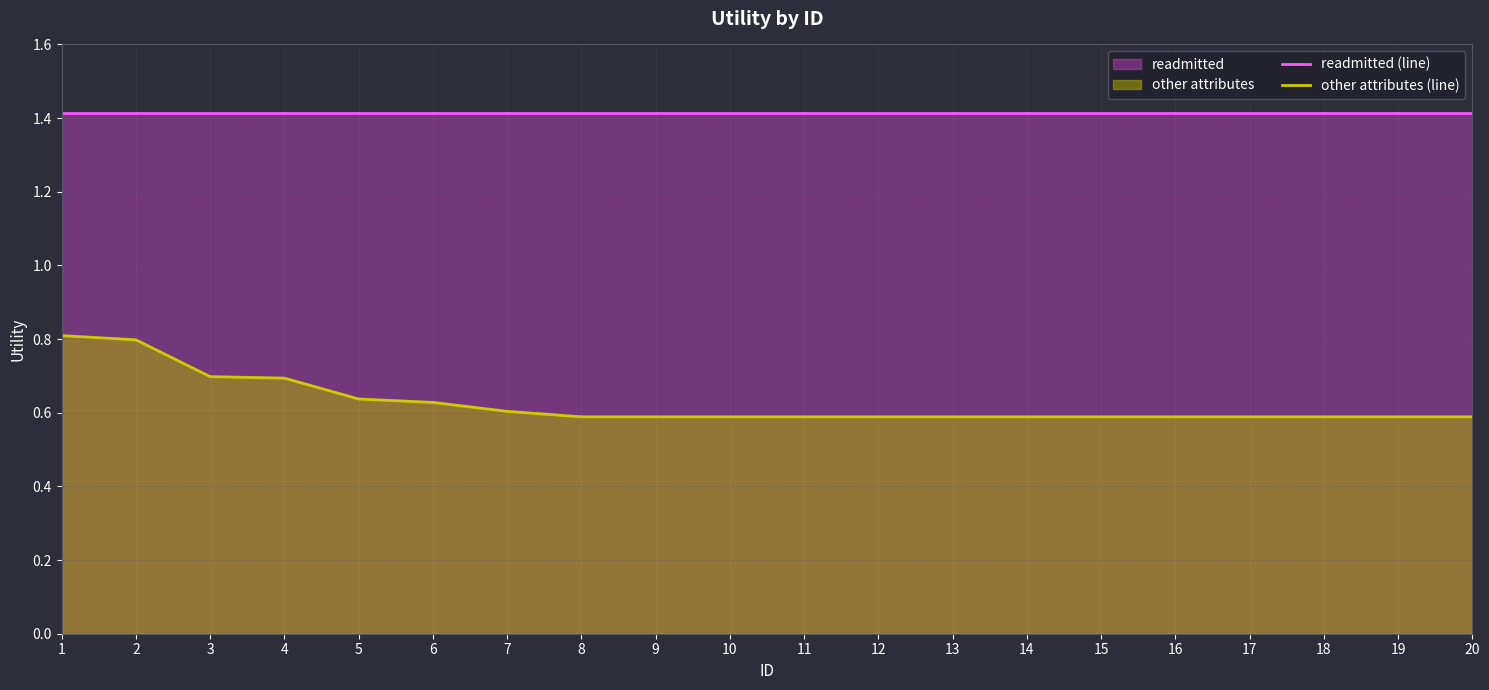

Which has a higher value, 16 or 13?

16